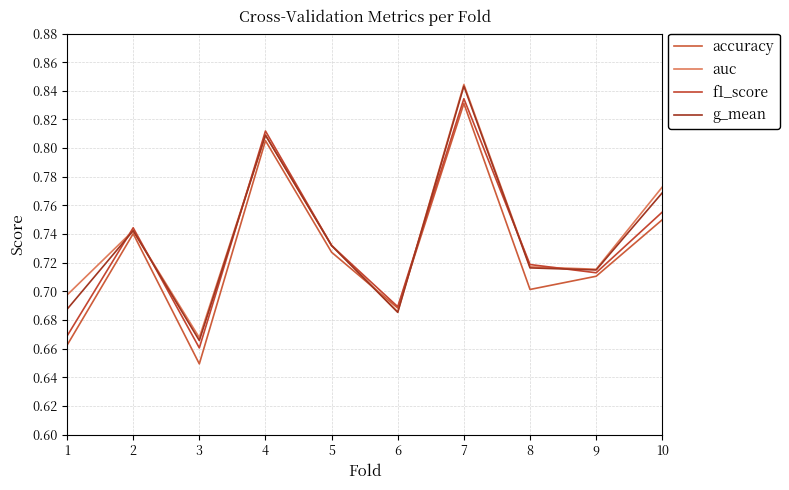

Which series has the largest range (max minus min)?

accuracy